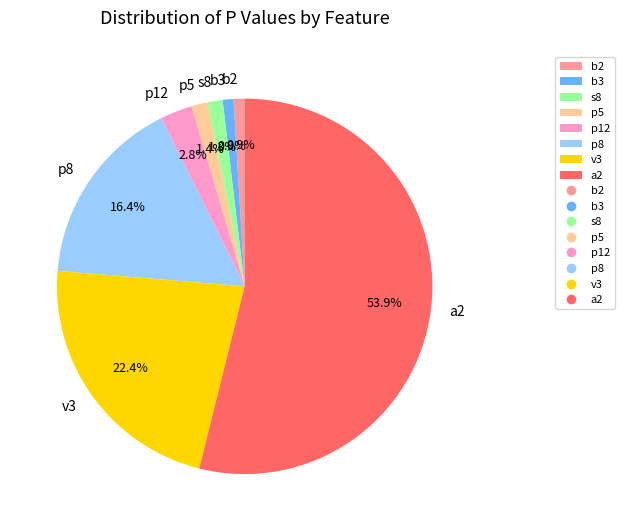

How many segments does this pie chart have?

8